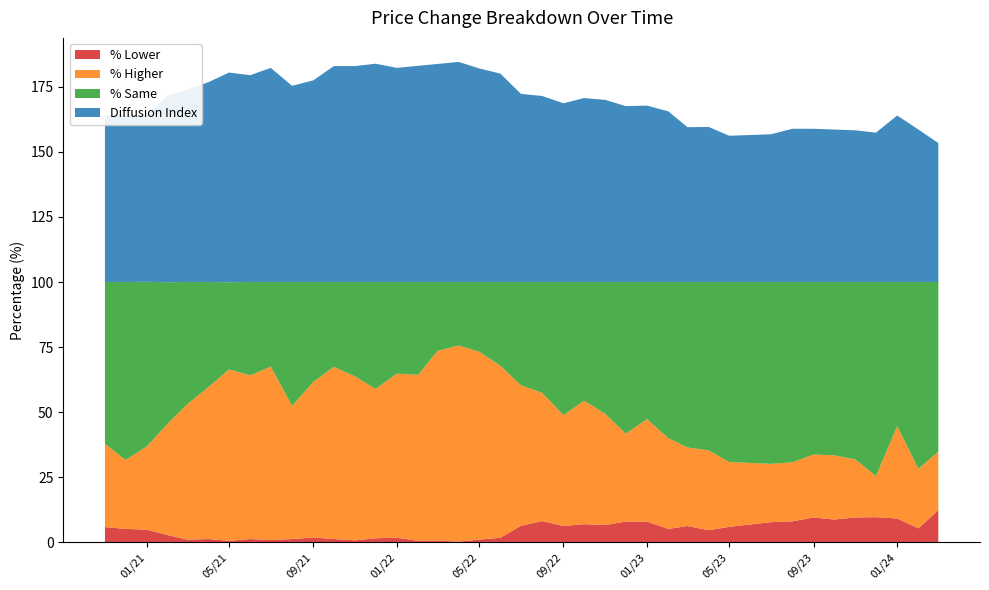

Reading left to right, list all the values displayed in this chart.

% Lower: 5.8	5.1	4.8	2.7	1.0	1.2	0.5	1.2	0.8	1.2	1.8	1.2	0.7	1.5	1.7	0.5	0.6	0.2	1.0	1.7	6.3	8.1	6.2	6.9	6.6	7.9	7.9	5.1	6.2	4.6	5.9	7.7	8.0	9.5	8.7	9.5	9.6	9.1	5.3	12.3
% Higher: 32.0	26.5	32.0	43.0	52.0	58.4	65.9	62.9	66.7	51.2	59.8	66.2	63.0	57.4	63.1	63.8	72.9	75.4	72.2	66.1	54.0	49.3	42.6	47.5	42.7	33.8	39.4	34.9	30.2	30.7	24.9	22.4	22.7	24.2	24.7	22.3	15.8	35.5	22.9	22.5
% Same: 62.2	68.4	63.3	54.2	47.0	40.4	33.5	35.9	32.5	47.6	38.4	32.6	36.3	41.1	35.2	35.7	26.5	24.4	26.8	32.2	39.7	42.6	51.2	45.6	50.7	58.3	52.7	60.0	63.6	64.7	69.2	69.9	69.3	66.3	66.6	68.2	74.6	55.4	71.8	65.2
Diffusion Index: 63.9	64.4	64.2	71.8	74.0	76.8	80.6	79.5	82.3	75.4	77.5	83.0	83.0	83.9	82.3	83.1	83.8	84.6	82.1	80.1	72.3	71.5	68.7	70.7	70.0	67.6	67.8	65.6	59.5	59.6	56.2	56.8	58.9	58.9	58.6	58.3	57.4	64.0	58.6	53.4